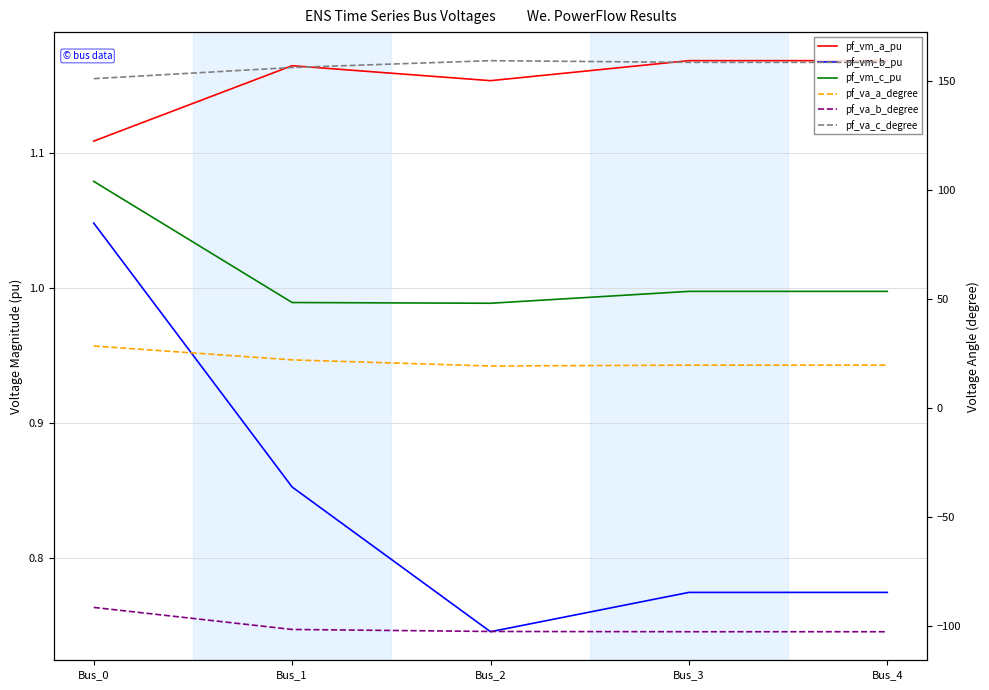

Rank the series by their maximum value, from highest to lowest.

pf_va_c_degree, pf_va_a_degree, pf_vm_a_pu, pf_vm_c_pu, pf_vm_b_pu, pf_va_b_degree